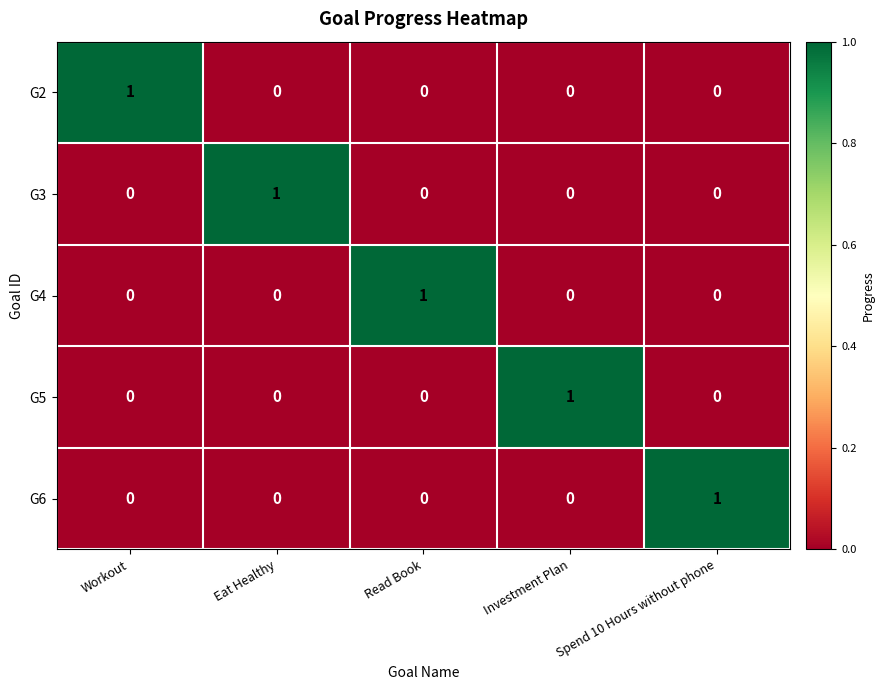

Is it true that G5 equals 1 at Investment Plan?

True